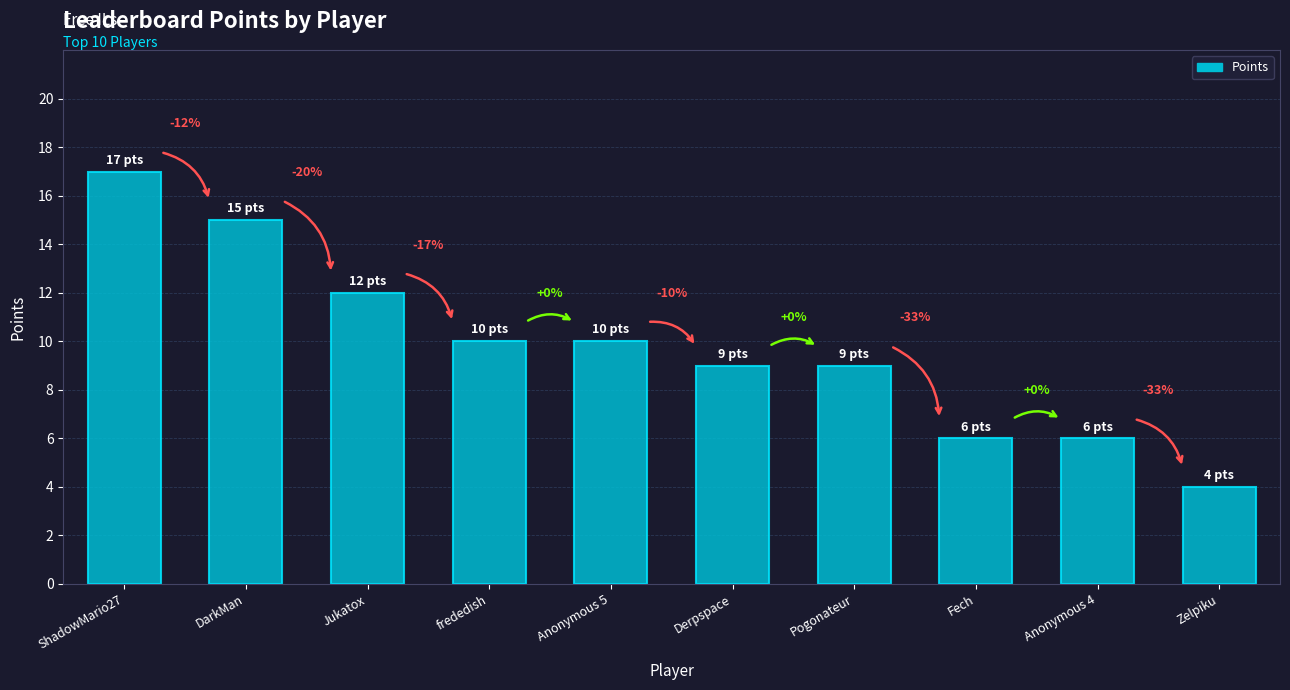

Does the chart contain any negative values?

No